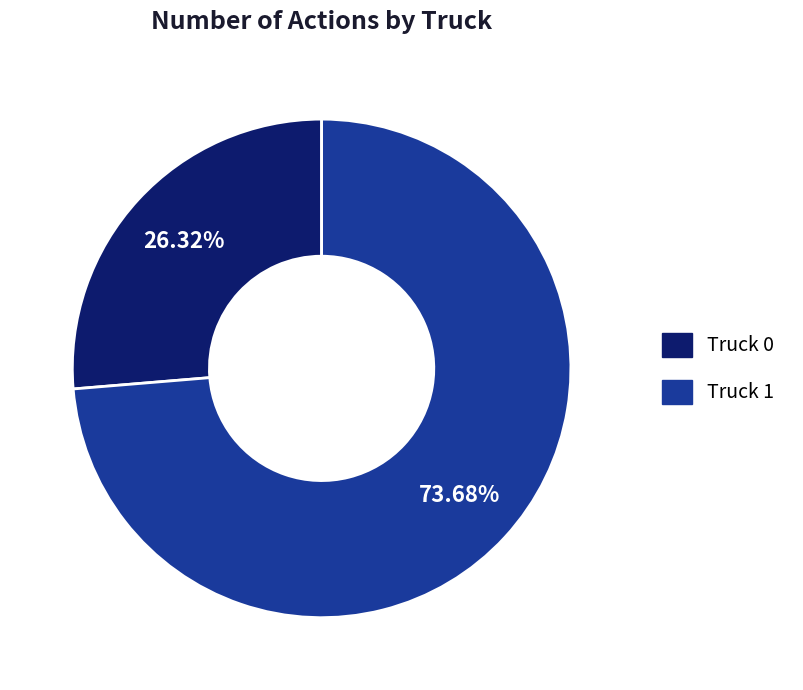

To the nearest percent, what percentage of the pie is Truck 1?

74%